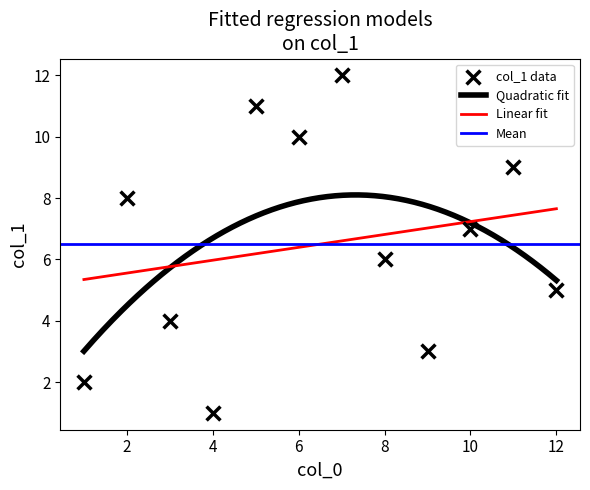

Which has a higher value, 5 or 12?

5